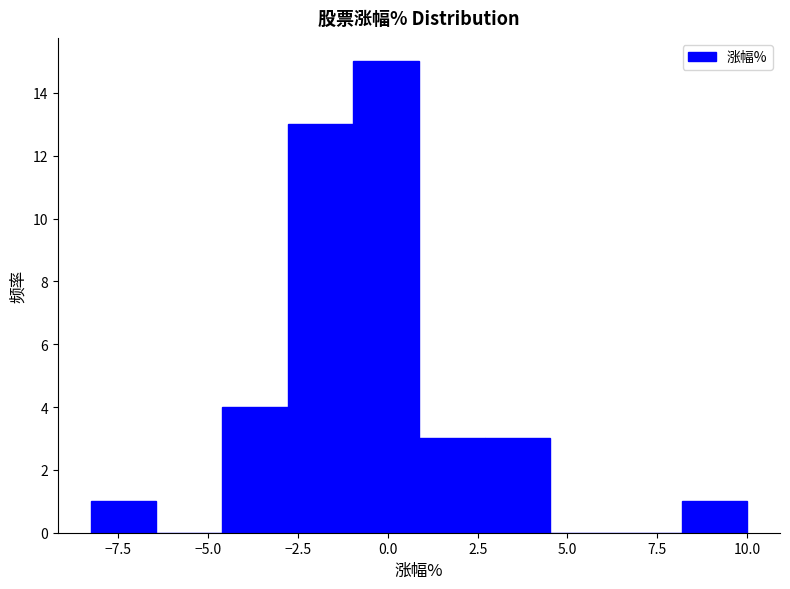

Read against the x-axis, roughly where is the centre of the tallest bar?

0.0